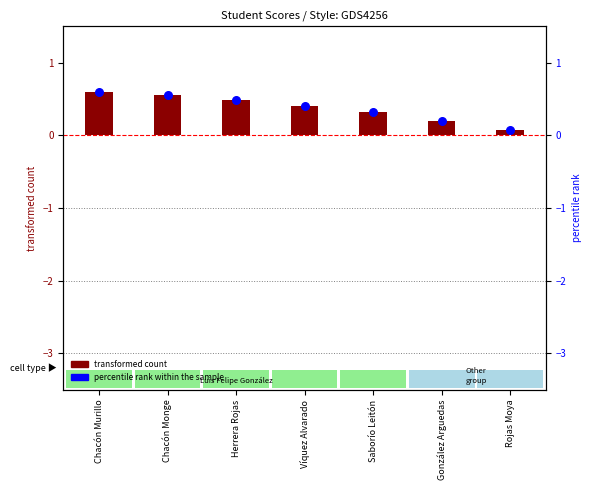

At which category is the sum across all series the highest?

Chacón Murillo